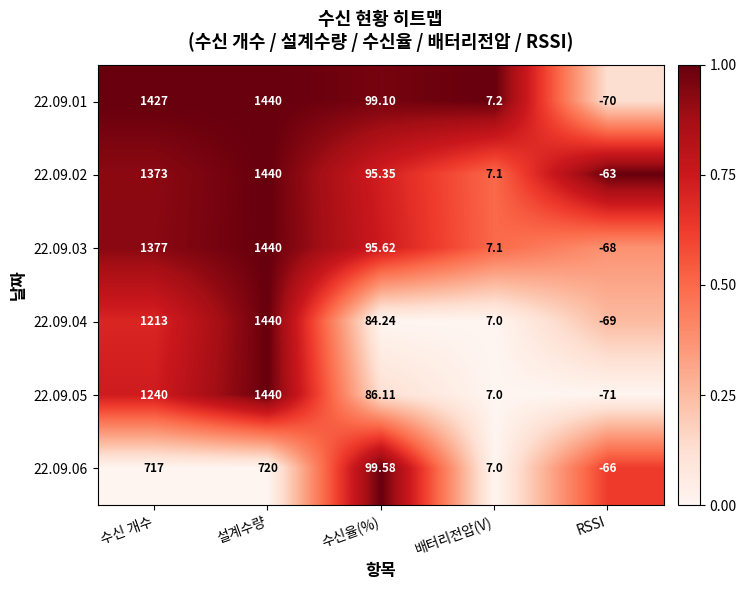

Which category has the highest value across all series?

설계수량